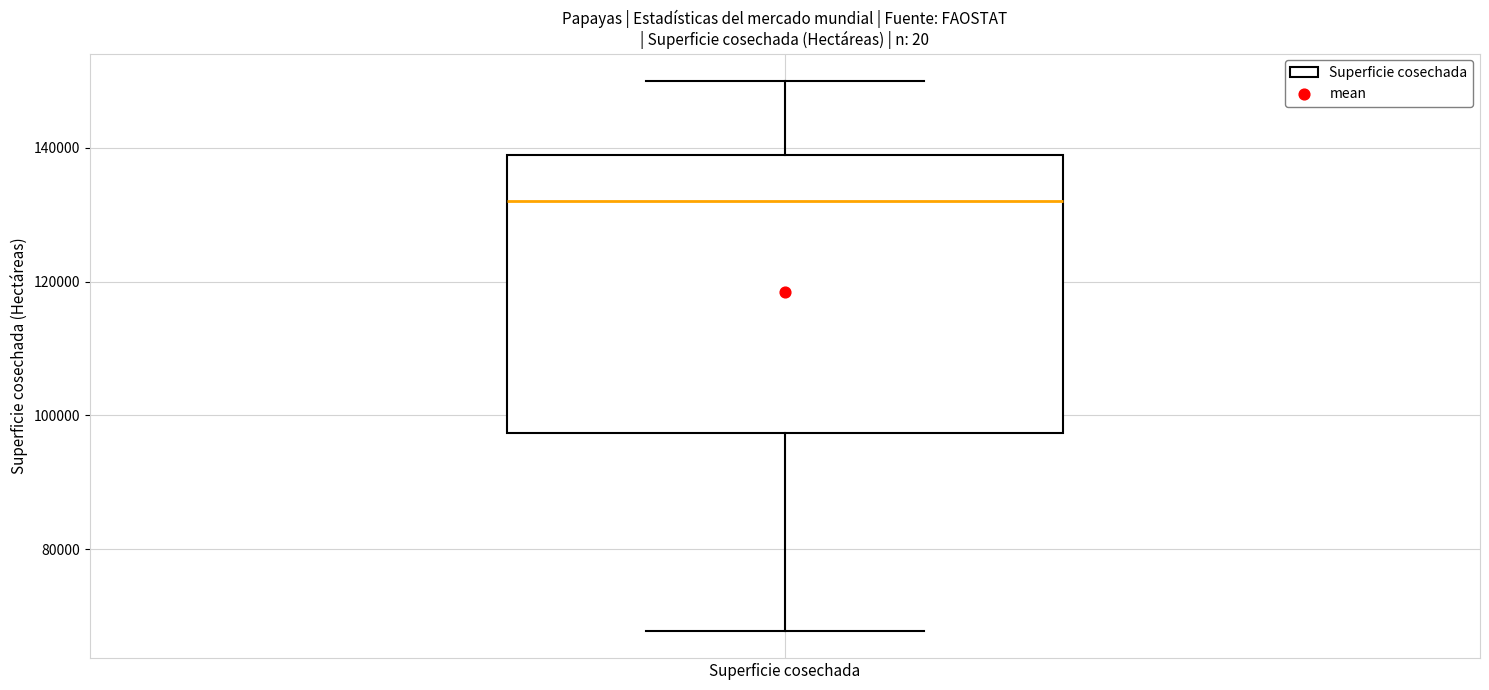

Where does the median line of the box for Superficie cosechada sit on the y-axis? The values are not printed on the chart, so give them approximately, as read against the axis.

132000